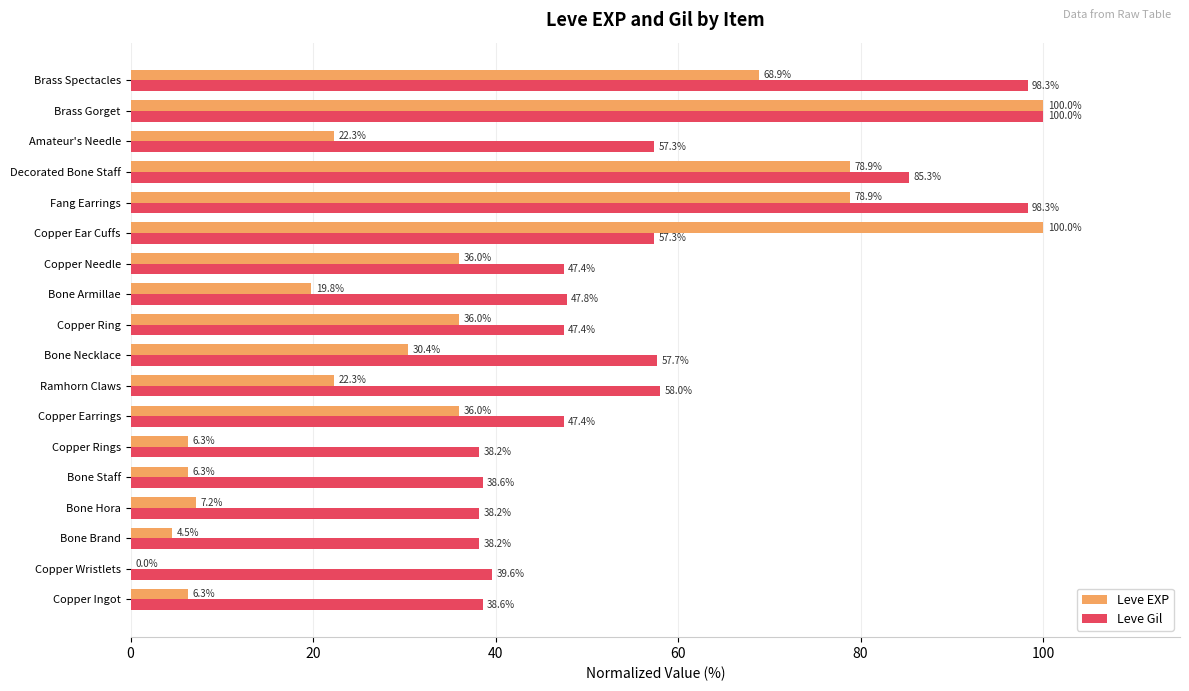

At which category is the sum across all series the highest?

Brass Gorget